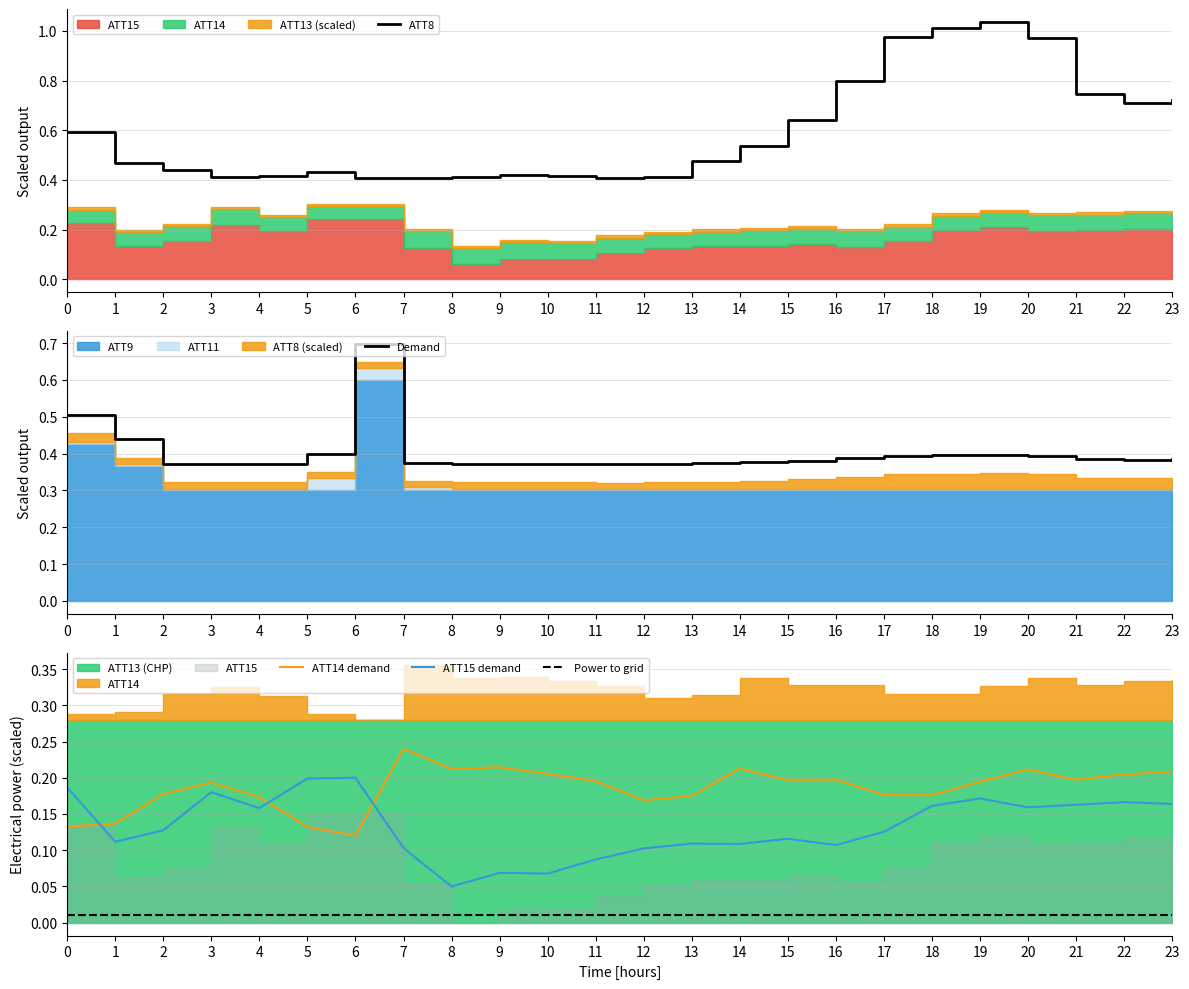

True or false: ATT15 demand and Power to grid cross at least once.

False